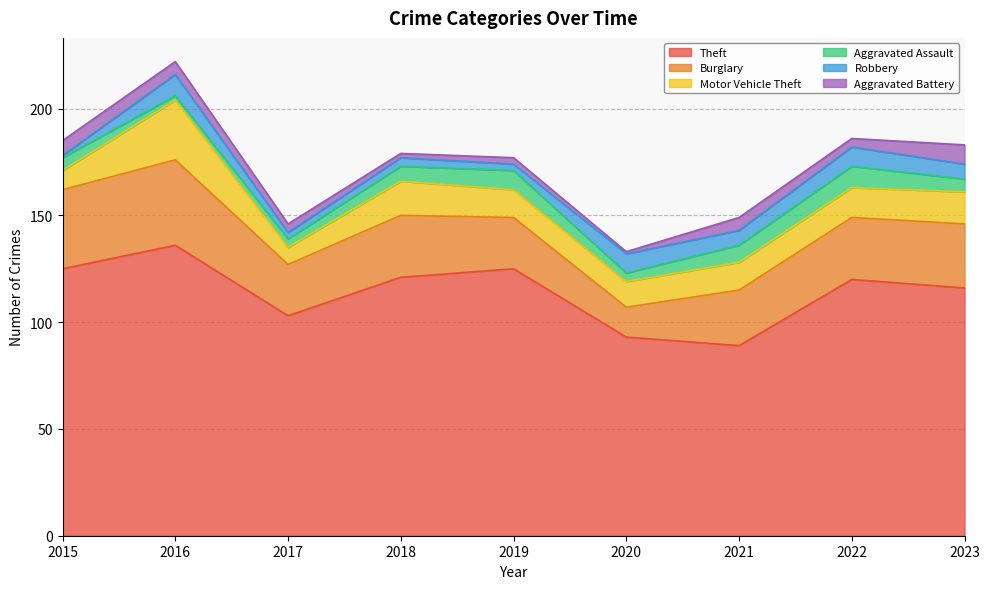

At which category does the chart reach its minimum across all series?

2015